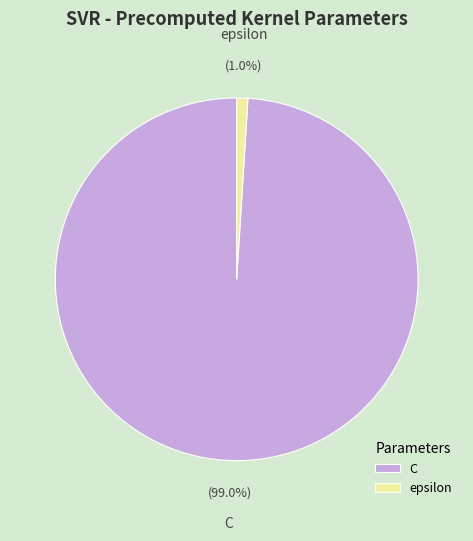

Is it true that C is 89% of the pie?

False